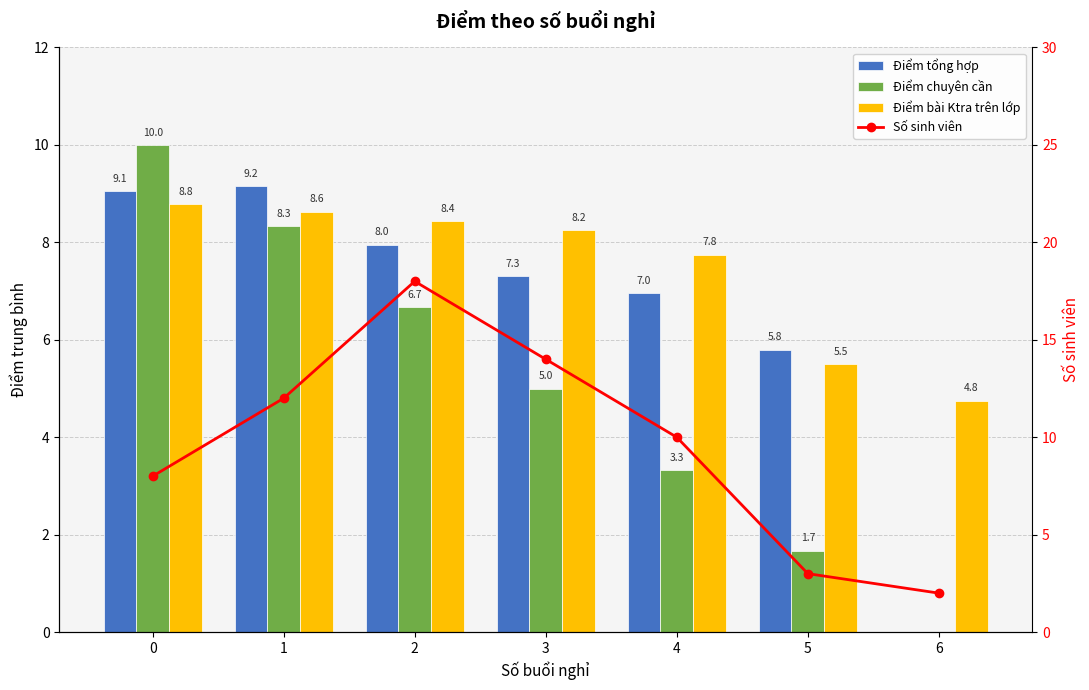

List the series in order of their overall mean, highest first.

Số sinh viên, Điểm bài Ktra trên lớp, Điểm tổng hợp, Điểm chuyên cần